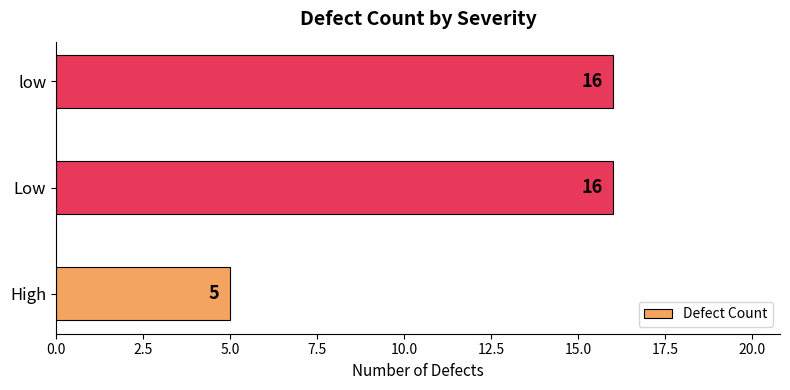

What is the difference between the maximum and minimum values?

11